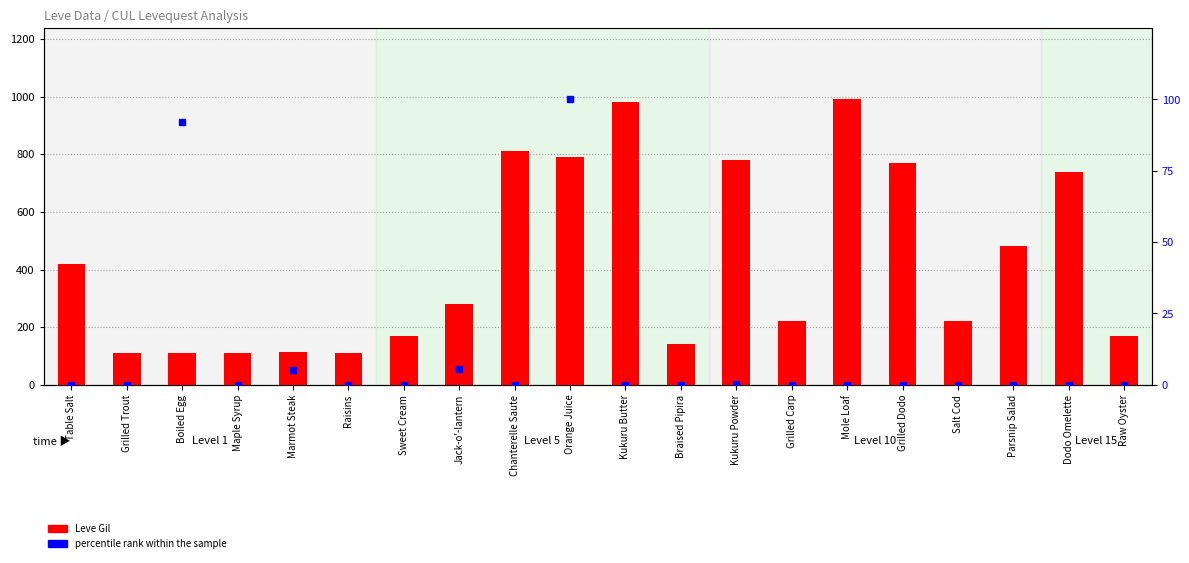

What is the highest value of the Leve Gil series?

990.0